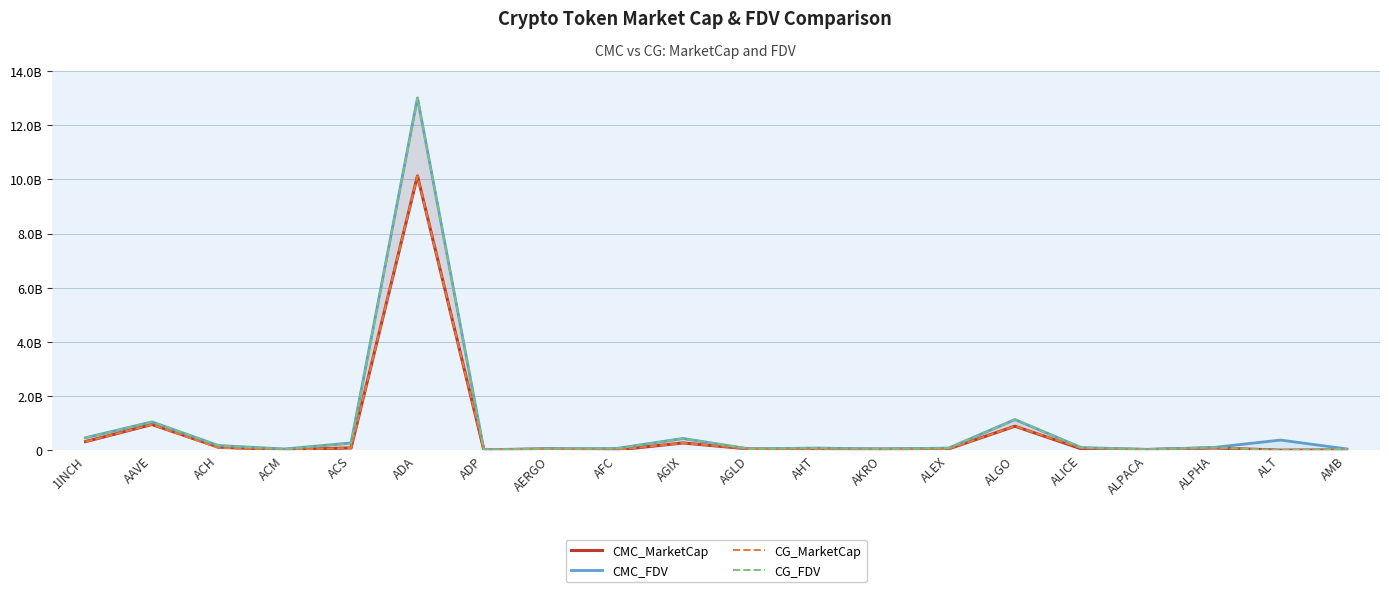

What is the difference between the highest and lowest values at AGIX?

166831555